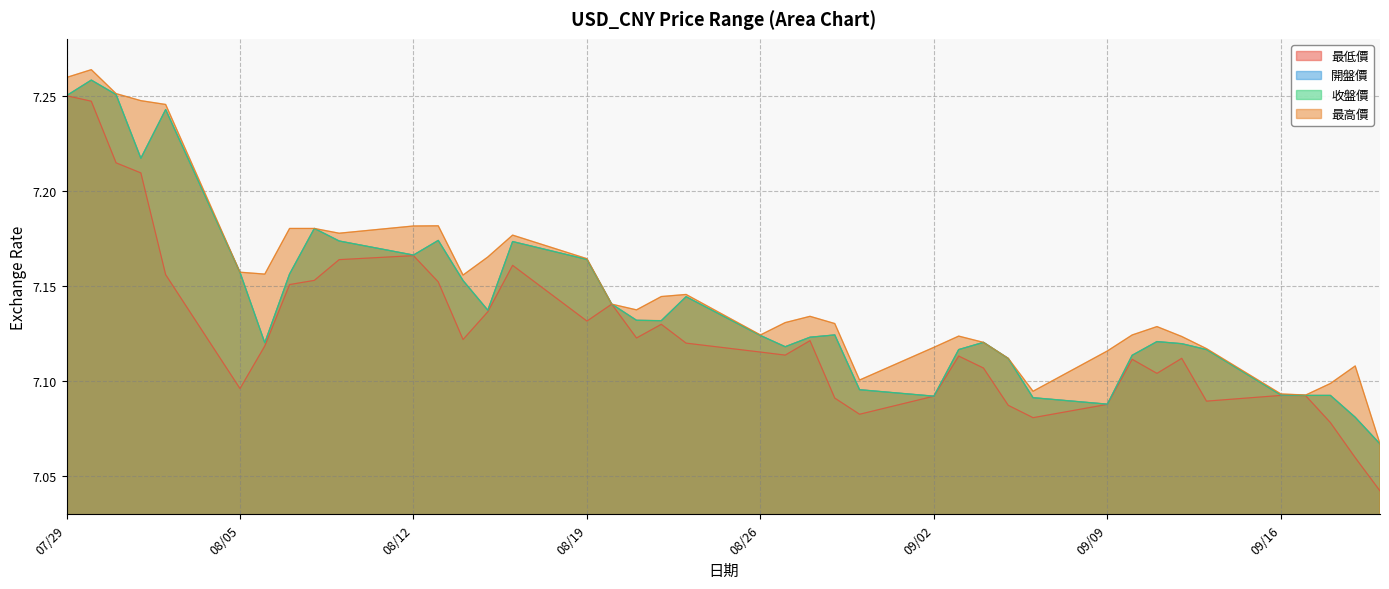

Is it true that 收盤價 equals 12.8 at 2024/08/01?

False